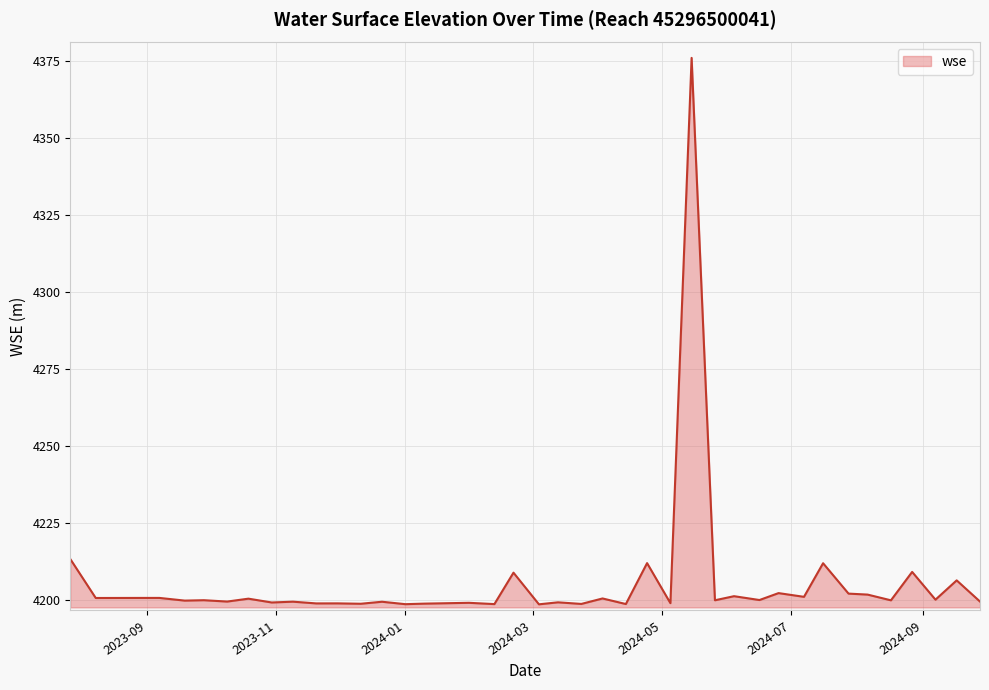

What is the smallest value displayed?

4198.5